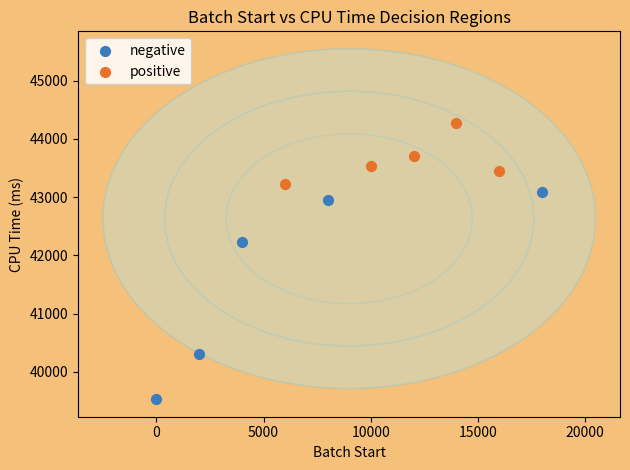

Which series contains the highest Y value?

positive